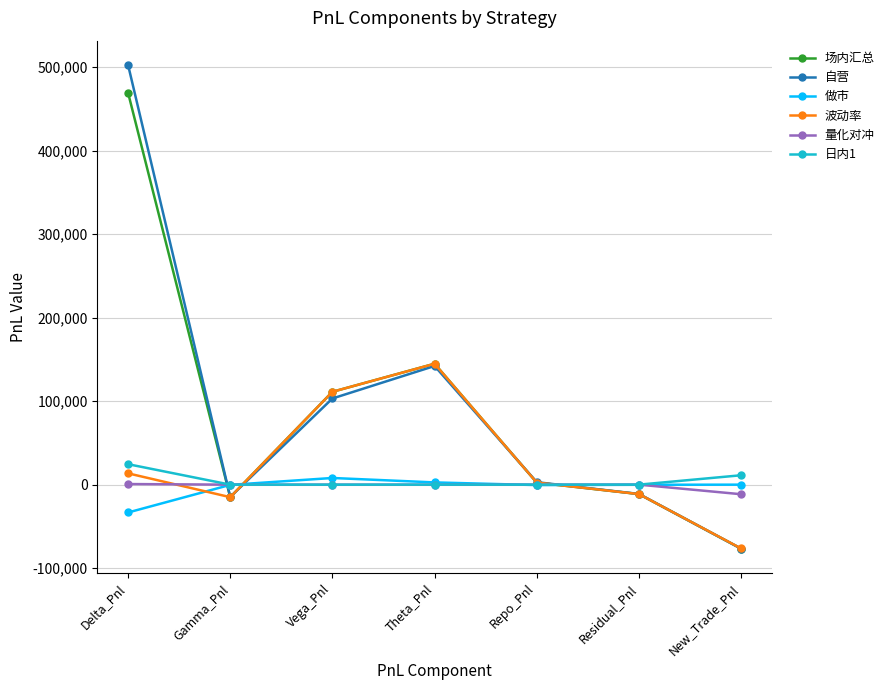

Where does the 自营 series first go above 2976?

Delta_Pnl